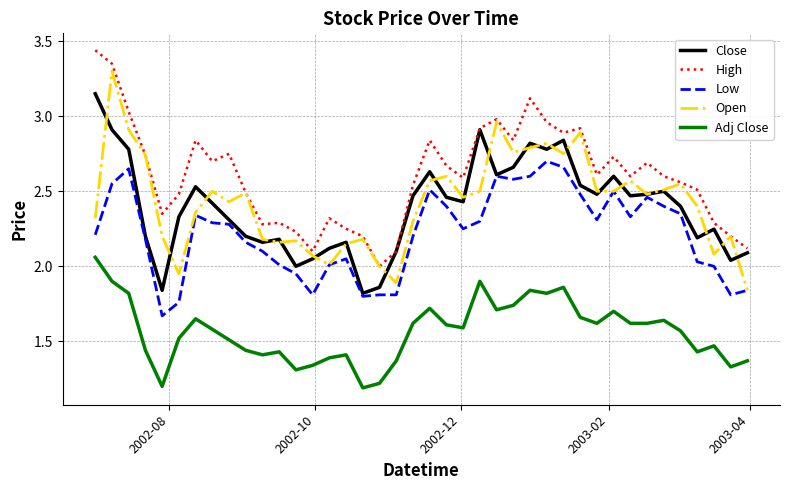

True or false: Close and Open cross at least once.

True